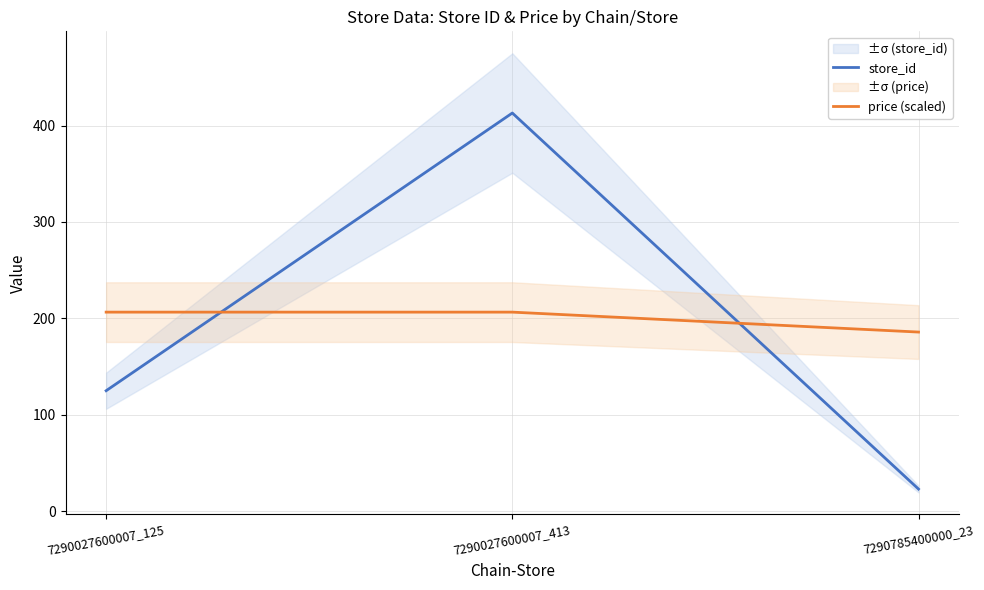

Reading right to left, what are all the values shown in this chart?

store_id: 7290785400000_23=23.0	7290027600007_413=413.0	7290027600007_125=125.0
price (scaled): 7290785400000_23=185.8	7290027600007_413=206.5	7290027600007_125=206.5